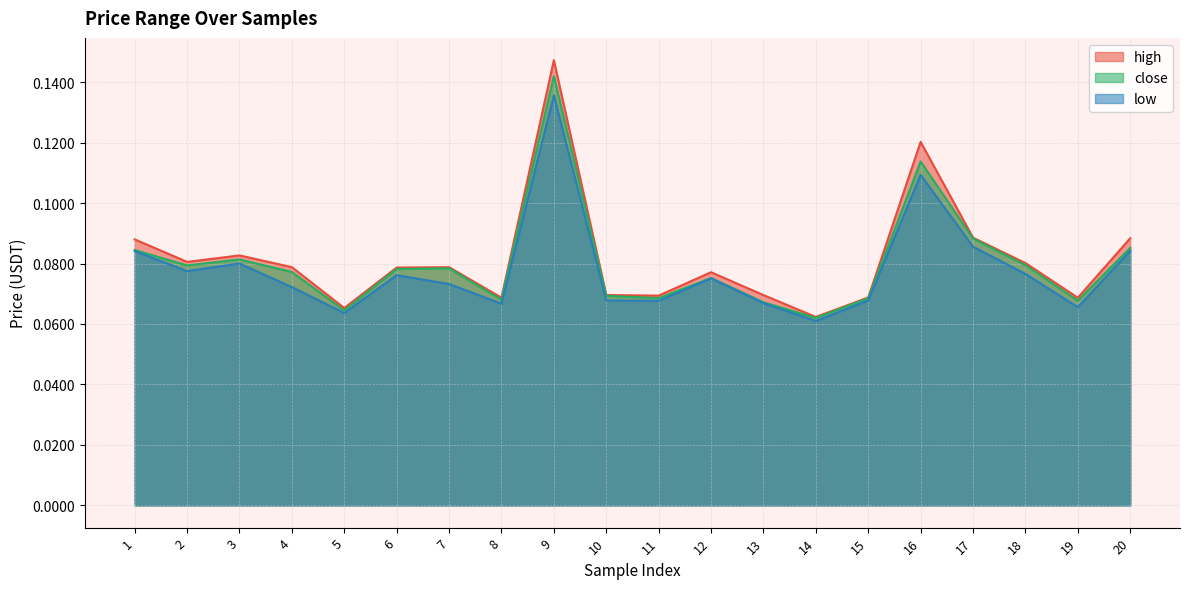

Which category has the highest value across all series?

9